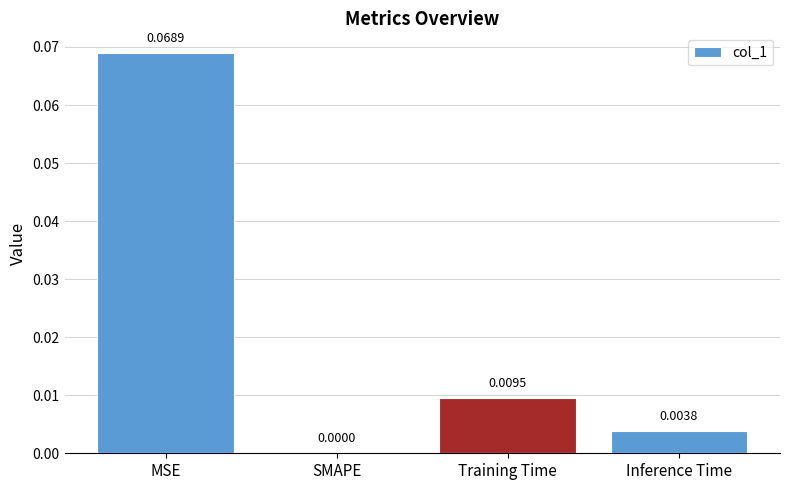

Which has a higher value, Training Time or SMAPE?

Training Time